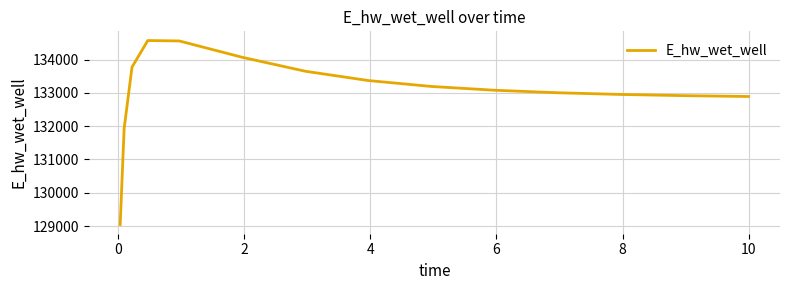

What is the difference between the maximum and minimum values?

5521.0